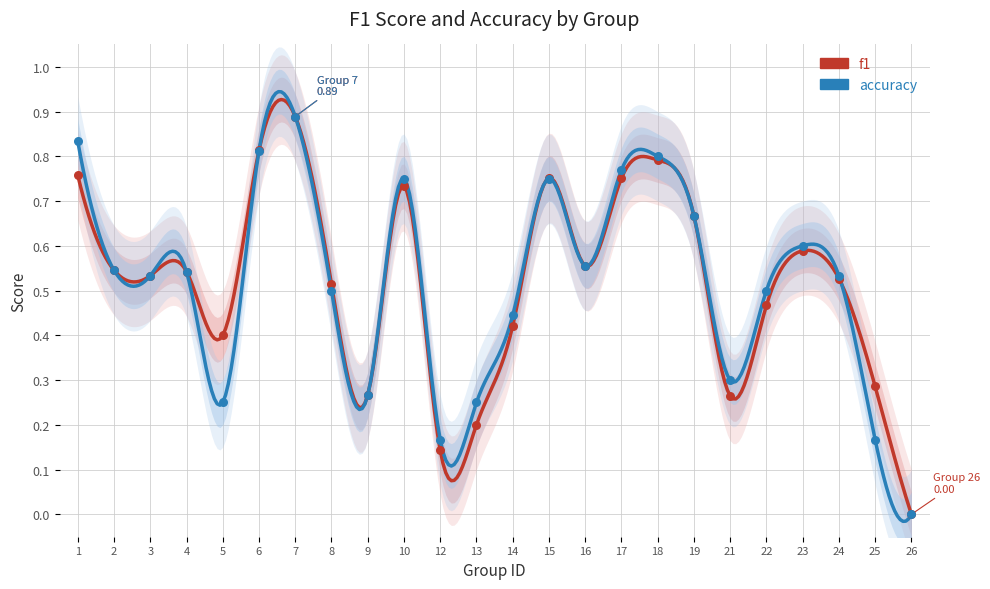

What is the total value across all series at 5?

0.7